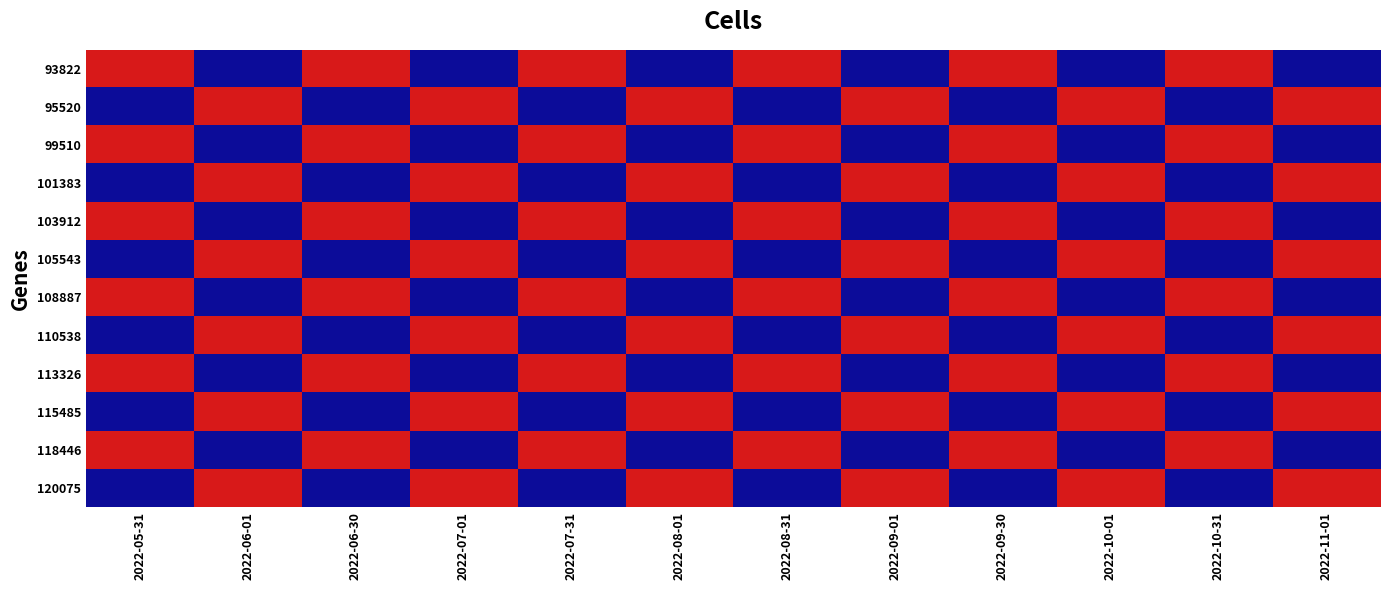

Reading left to right, what are all the values shown in this chart?

93822: 2022-05-31=8725.5	2022-06-01=-8725.5	2022-06-30=8725.5	2022-07-01=-8725.5	2022-07-31=8725.5	2022-08-01=-8725.5	2022-08-31=8725.5	2022-09-01=-8725.5	2022-09-30=8725.5	2022-10-01=-8725.5	2022-10-31=8725.5	2022-11-01=-8725.5
95520: 2022-05-31=-8725.5	2022-06-01=8725.5	2022-06-30=-8725.5	2022-07-01=8725.5	2022-07-31=-8725.5	2022-08-01=8725.5	2022-08-31=-8725.5	2022-09-01=8725.5	2022-09-30=-8725.5	2022-10-01=8725.5	2022-10-31=-8725.5	2022-11-01=8725.5
99510: 2022-05-31=8725.5	2022-06-01=-8725.5	2022-06-30=8725.5	2022-07-01=-8725.5	2022-07-31=8725.5	2022-08-01=-8725.5	2022-08-31=8725.5	2022-09-01=-8725.5	2022-09-30=8725.5	2022-10-01=-8725.5	2022-10-31=8725.5	2022-11-01=-8725.5
101383: 2022-05-31=-8725.5	2022-06-01=8725.5	2022-06-30=-8725.5	2022-07-01=8725.5	2022-07-31=-8725.5	2022-08-01=8725.5	2022-08-31=-8725.5	2022-09-01=8725.5	2022-09-30=-8725.5	2022-10-01=8725.5	2022-10-31=-8725.5	2022-11-01=8725.5
103912: 2022-05-31=8725.5	2022-06-01=-8725.5	2022-06-30=8725.5	2022-07-01=-8725.5	2022-07-31=8725.5	2022-08-01=-8725.5	2022-08-31=8725.5	2022-09-01=-8725.5	2022-09-30=8725.5	2022-10-01=-8725.5	2022-10-31=8725.5	2022-11-01=-8725.5
105543: 2022-05-31=-8725.5	2022-06-01=8725.5	2022-06-30=-8725.5	2022-07-01=8725.5	2022-07-31=-8725.5	2022-08-01=8725.5	2022-08-31=-8725.5	2022-09-01=8725.5	2022-09-30=-8725.5	2022-10-01=8725.5	2022-10-31=-8725.5	2022-11-01=8725.5
108887: 2022-05-31=8725.5	2022-06-01=-8725.5	2022-06-30=8725.5	2022-07-01=-8725.5	2022-07-31=8725.5	2022-08-01=-8725.5	2022-08-31=8725.5	2022-09-01=-8725.5	2022-09-30=8725.5	2022-10-01=-8725.5	2022-10-31=8725.5	2022-11-01=-8725.5
110538: 2022-05-31=-8725.5	2022-06-01=8725.5	2022-06-30=-8725.5	2022-07-01=8725.5	2022-07-31=-8725.5	2022-08-01=8725.5	2022-08-31=-8725.5	2022-09-01=8725.5	2022-09-30=-8725.5	2022-10-01=8725.5	2022-10-31=-8725.5	2022-11-01=8725.5
113326: 2022-05-31=8725.5	2022-06-01=-8725.5	2022-06-30=8725.5	2022-07-01=-8725.5	2022-07-31=8725.5	2022-08-01=-8725.5	2022-08-31=8725.5	2022-09-01=-8725.5	2022-09-30=8725.5	2022-10-01=-8725.5	2022-10-31=8725.5	2022-11-01=-8725.5
115485: 2022-05-31=-8725.5	2022-06-01=8725.5	2022-06-30=-8725.5	2022-07-01=8725.5	2022-07-31=-8725.5	2022-08-01=8725.5	2022-08-31=-8725.5	2022-09-01=8725.5	2022-09-30=-8725.5	2022-10-01=8725.5	2022-10-31=-8725.5	2022-11-01=8725.5
118446: 2022-05-31=8725.5	2022-06-01=-8725.5	2022-06-30=8725.5	2022-07-01=-8725.5	2022-07-31=8725.5	2022-08-01=-8725.5	2022-08-31=8725.5	2022-09-01=-8725.5	2022-09-30=8725.5	2022-10-01=-8725.5	2022-10-31=8725.5	2022-11-01=-8725.5
120075: 2022-05-31=-8725.5	2022-06-01=8725.5	2022-06-30=-8725.5	2022-07-01=8725.5	2022-07-31=-8725.5	2022-08-01=8725.5	2022-08-31=-8725.5	2022-09-01=8725.5	2022-09-30=-8725.5	2022-10-01=8725.5	2022-10-31=-8725.5	2022-11-01=8725.5